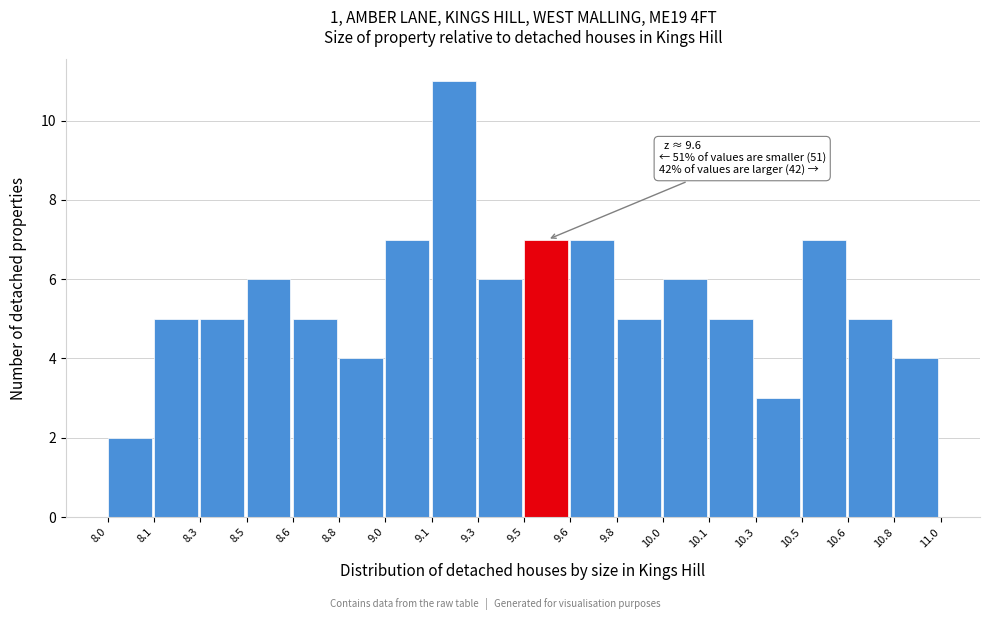

Reading right to left, list all the values displayed in this chart.

4	5	7	3	5	6	5	7	7	6	11	7	4	5	6	5	5	2